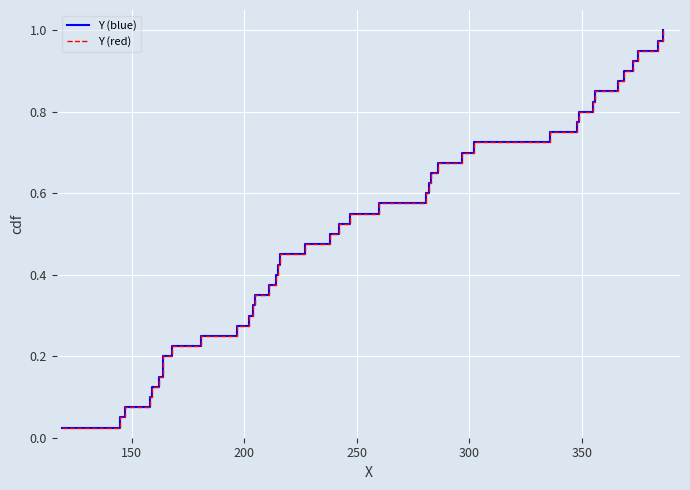

Which series has the largest total across all categories?

Y (blue)